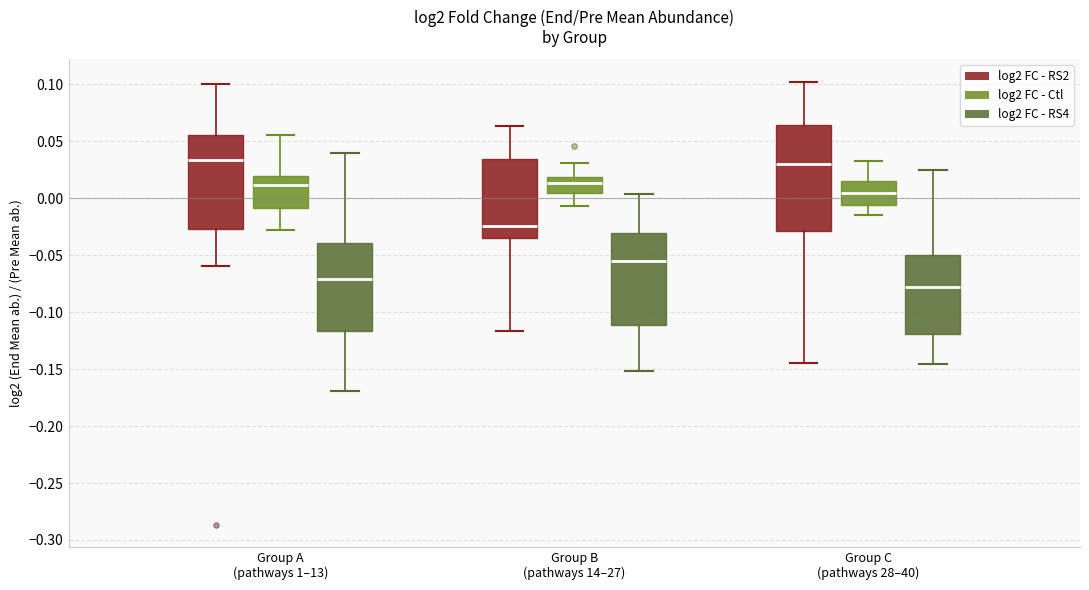

Where is the upper edge of the box for Group C (pathways 28–40) (log2 FC - RS2) on the y-axis? The values are not printed on the chart, so give them approximately, as read against the axis.

0.065